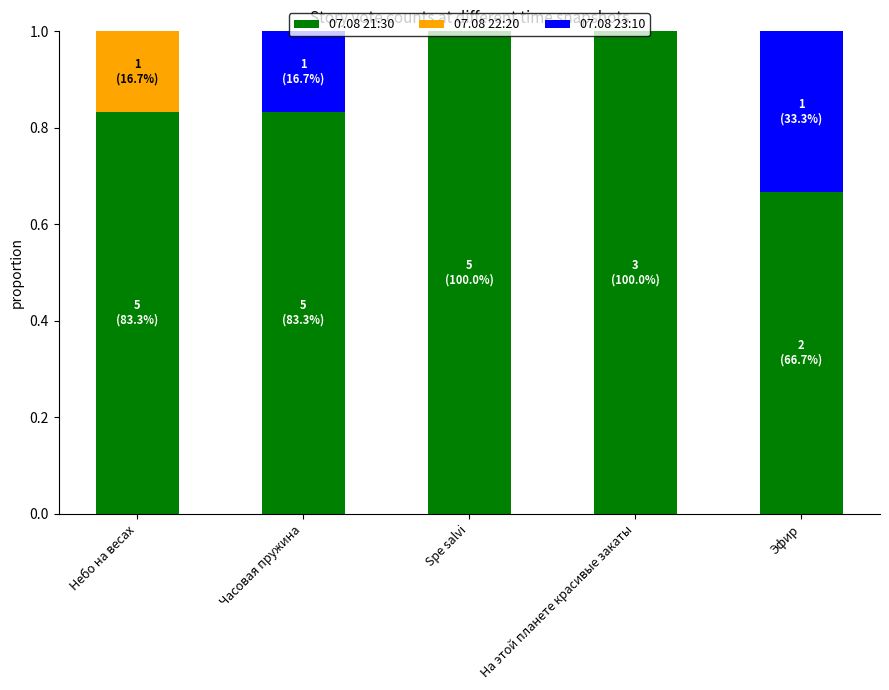

What is the maximum value for 07.08 21:30?

1.0